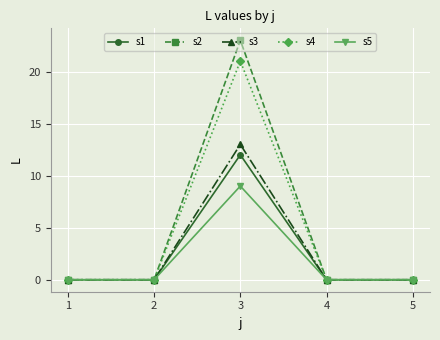

How many distinct data groups are displayed?

5